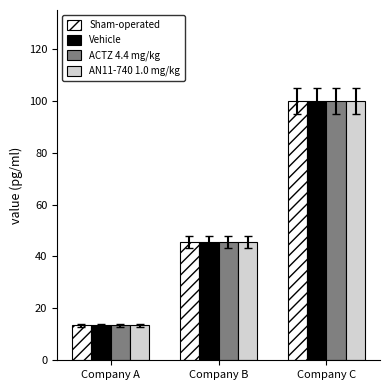

At which category is the sum across all series the highest?

Company C